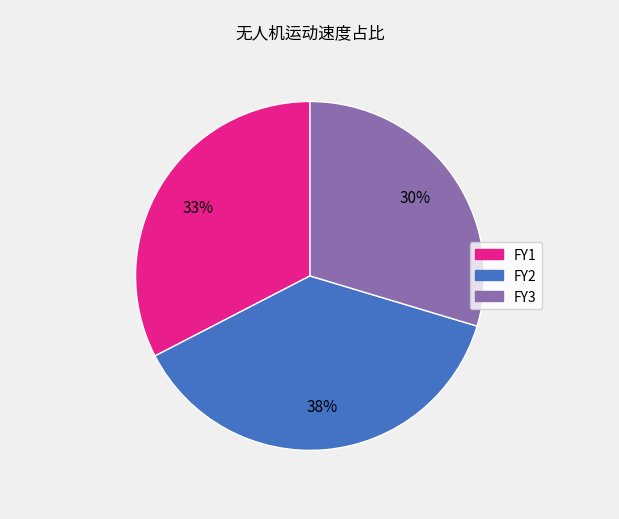

Is the sum of FY1 and FY2 greater than half?

Yes